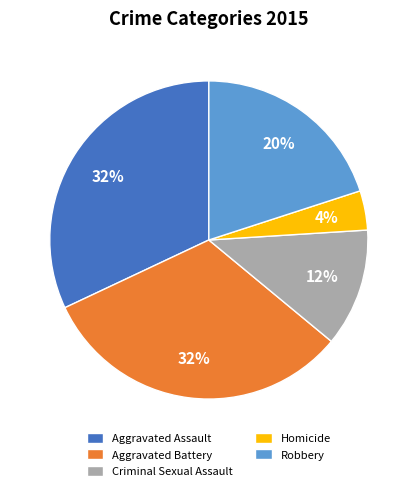

What is the smallest slice in the pie chart?

Homicide